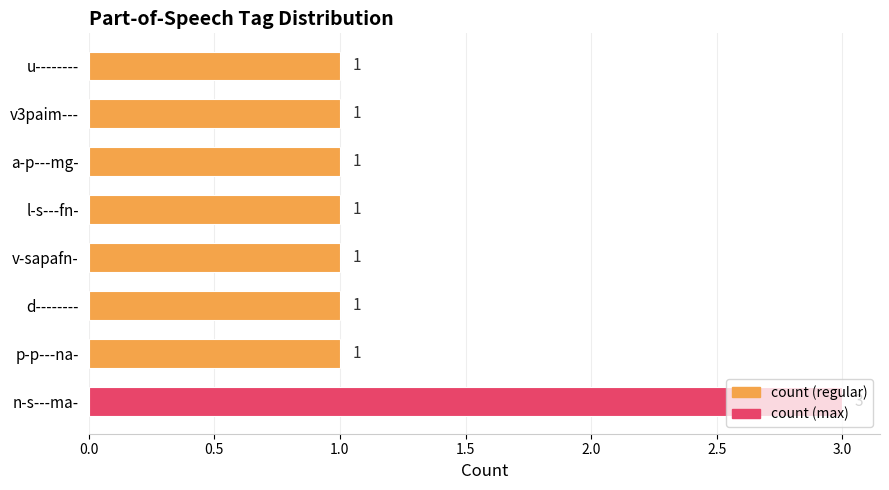

What is the sum of all values?

10